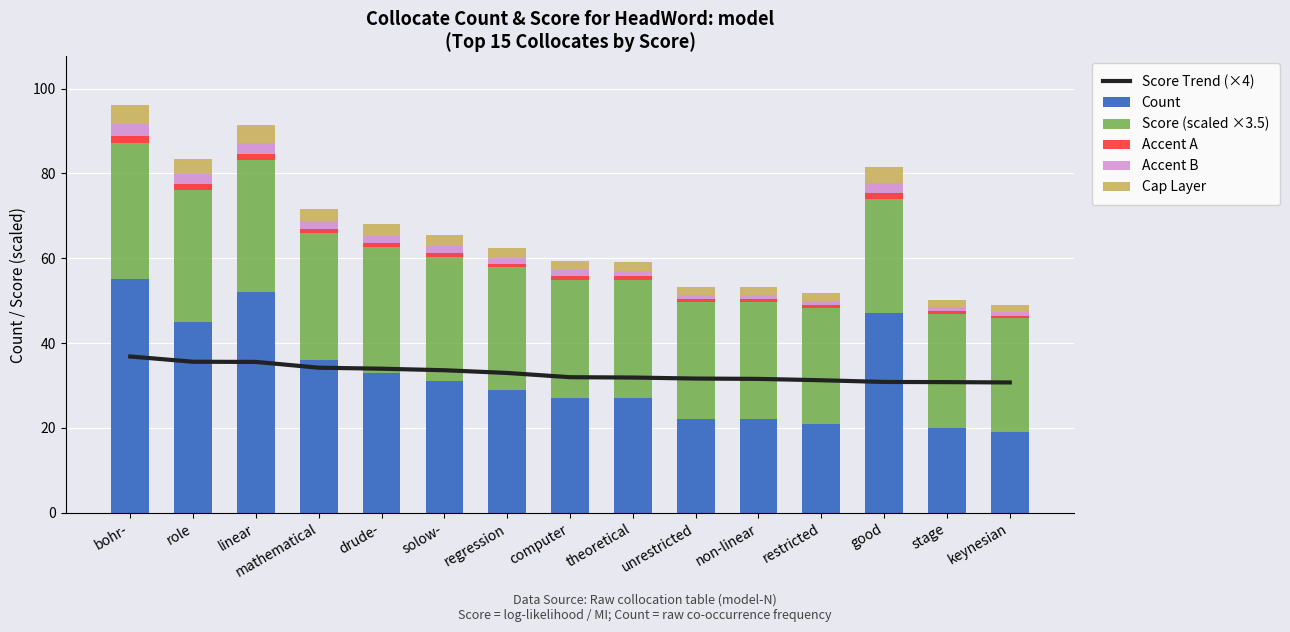

What is the greatest value displayed?

55.0